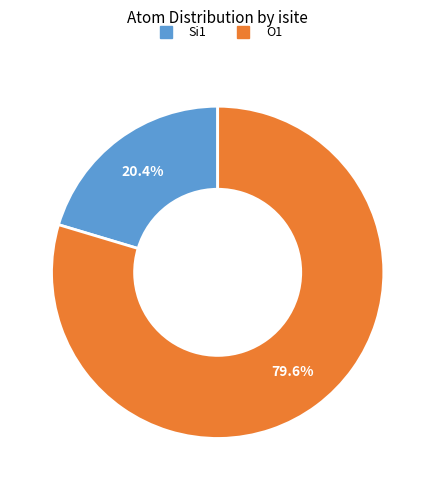

Is there any slice that represents more than half of the pie?

Yes